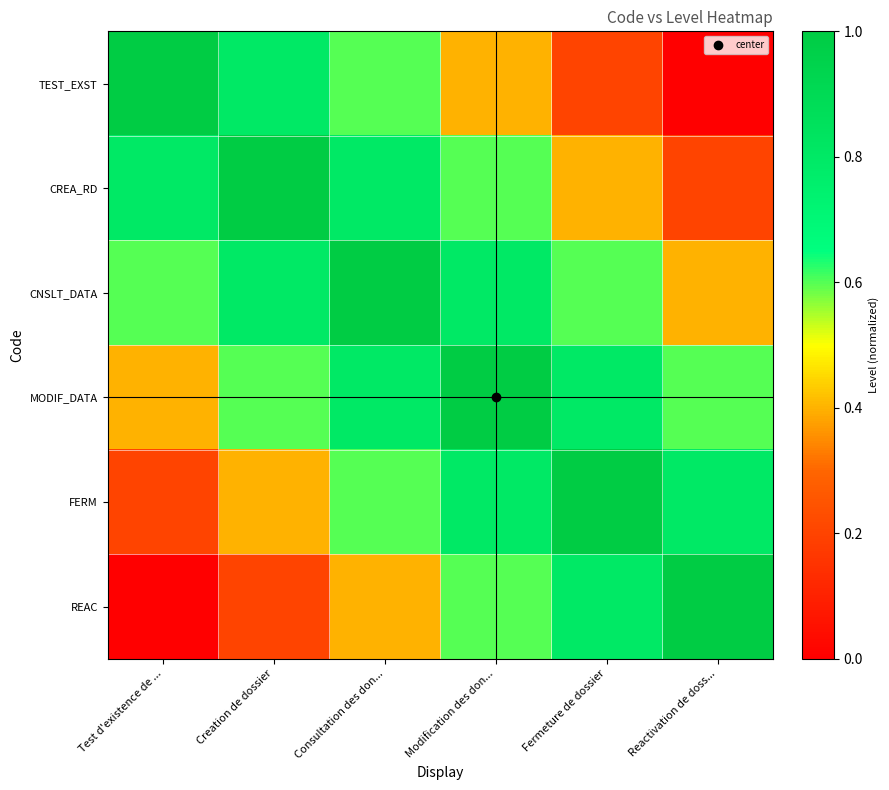

How many distinct data groups are displayed?

6